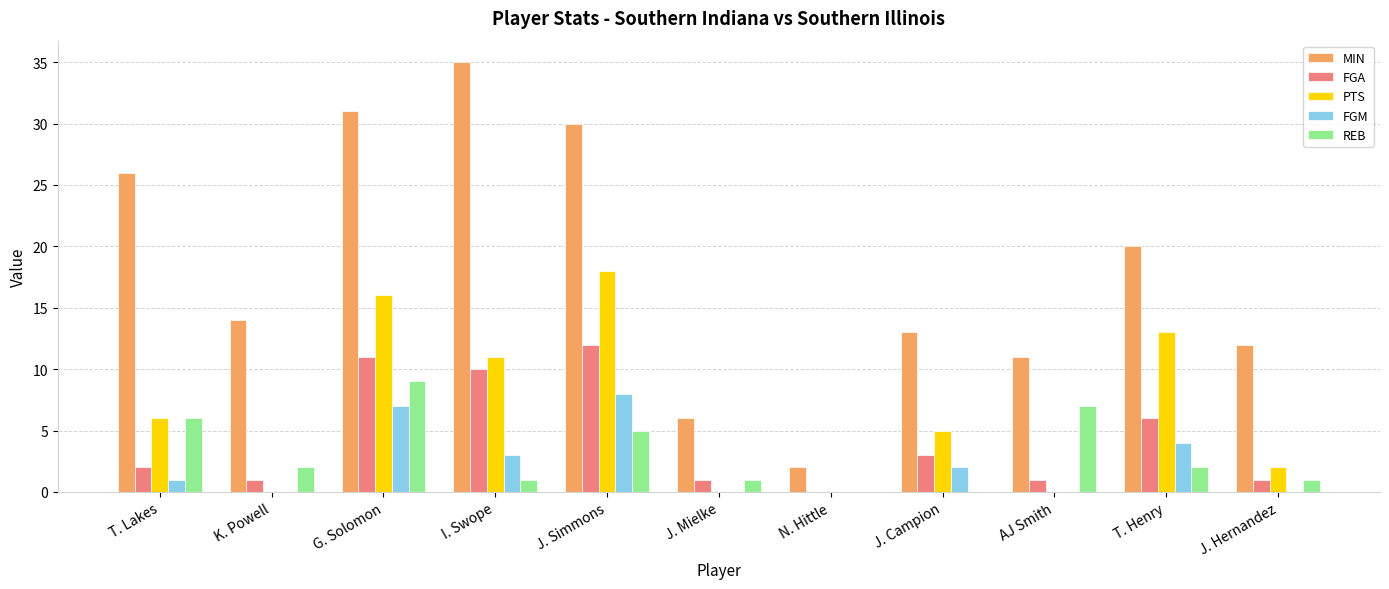

How many groups of bars are there?

11